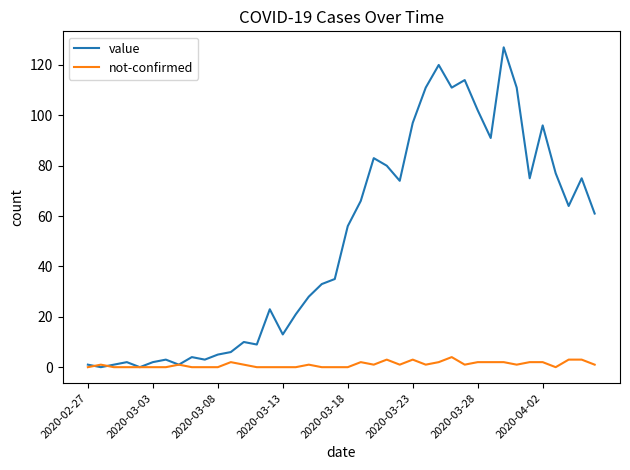

Which series has the widest spread of values?

value